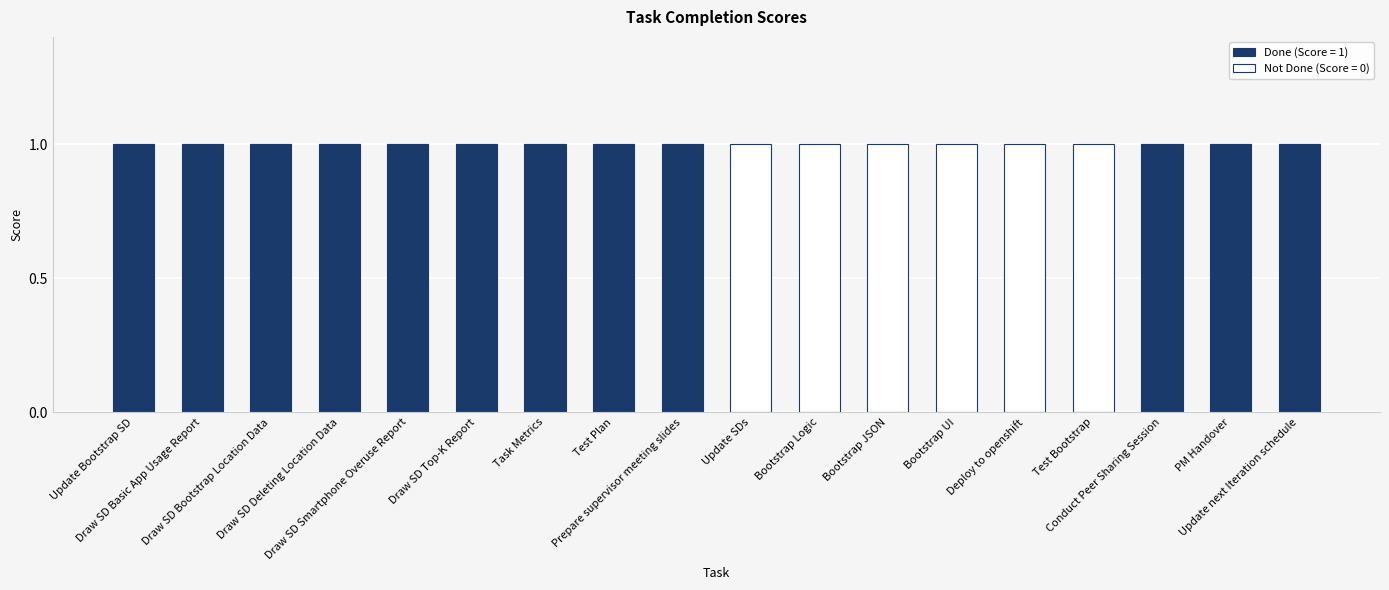

What position from the right is Draw SD Smartphone Overuse Report?

14